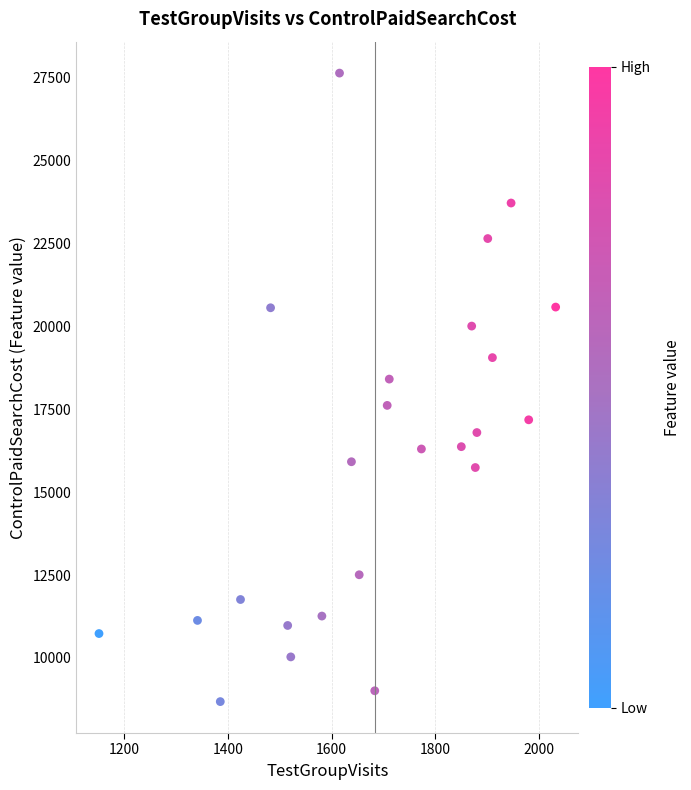

What Y value in the scatter plot is closest to 18161?

18410.2